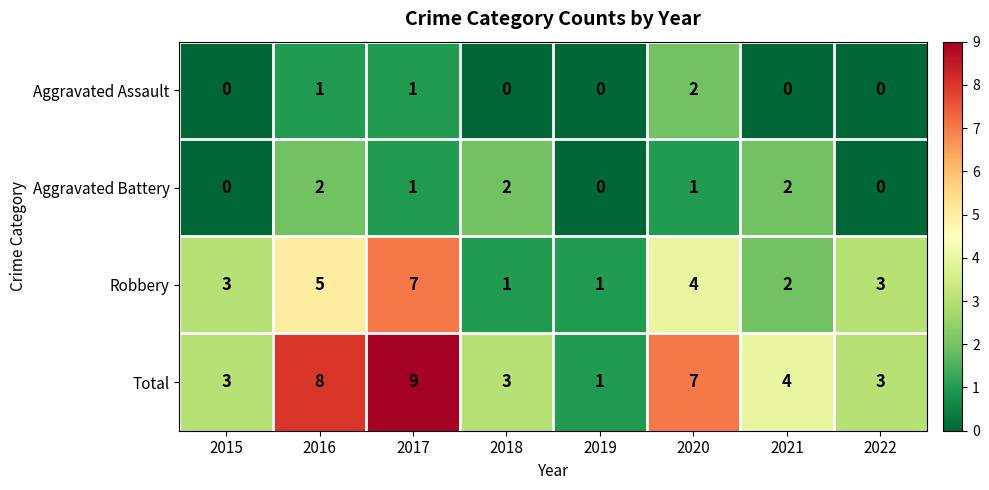

What is the difference between the maximum and minimum values in the Robbery series?

6